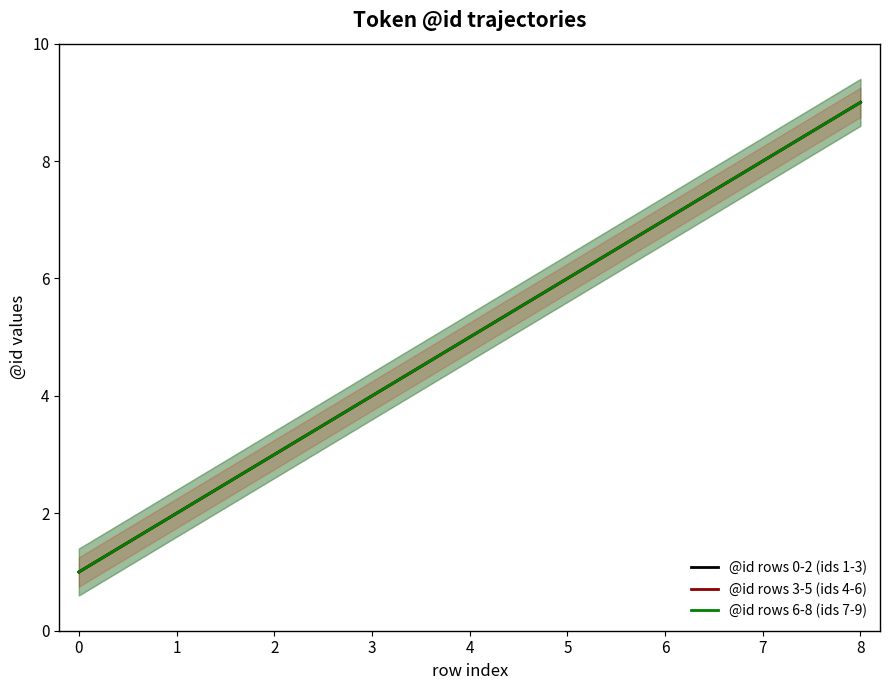

What is the maximum value shown in the chart?

9